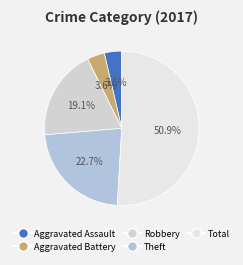

To the nearest percent, what percentage of the pie is Robbery?

19%